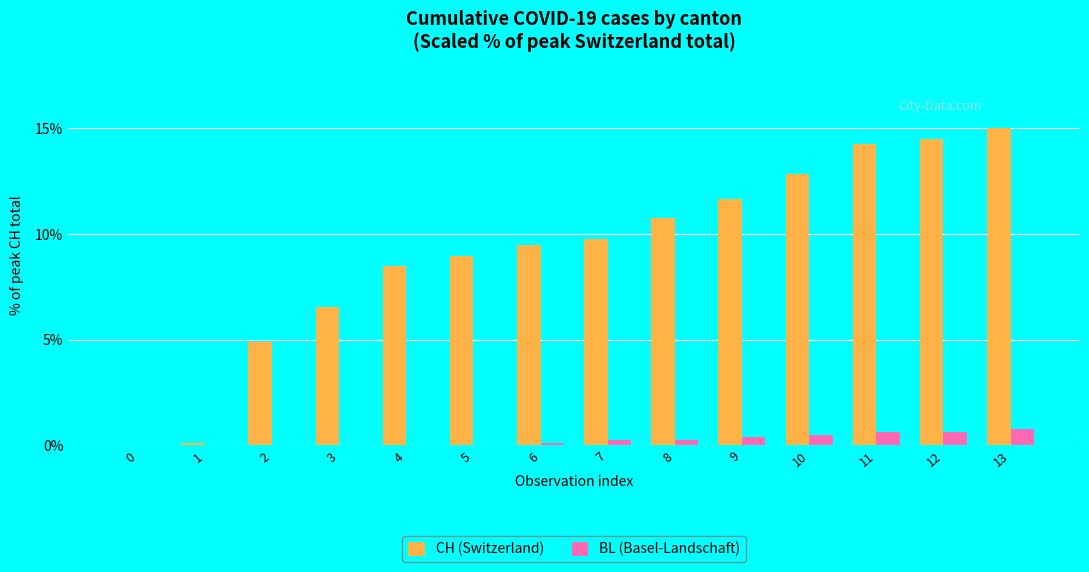

The value of CH (Switzerland) at 0 is 0.0. True or false?

True